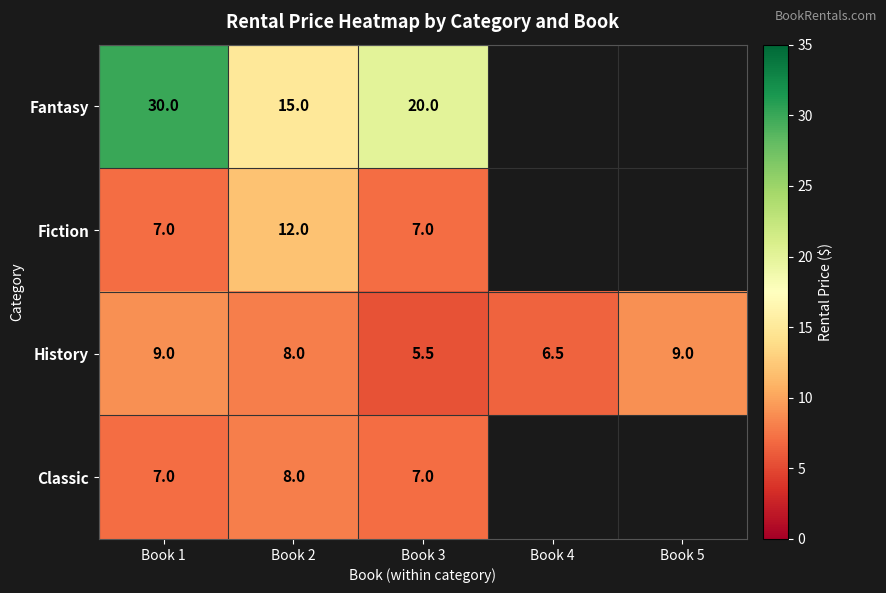

What is the spread (max minus min) of values at Book 2?

7.0